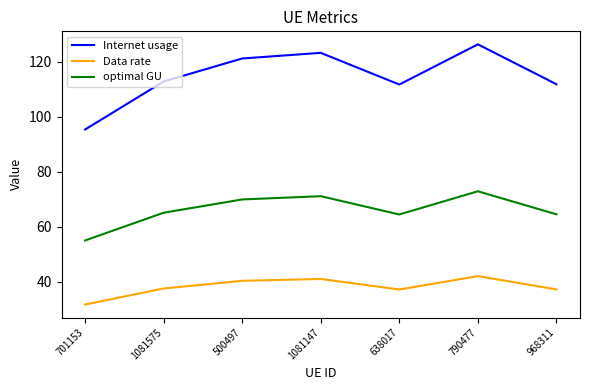

Does the chart display data point markers on the line(s)?

No